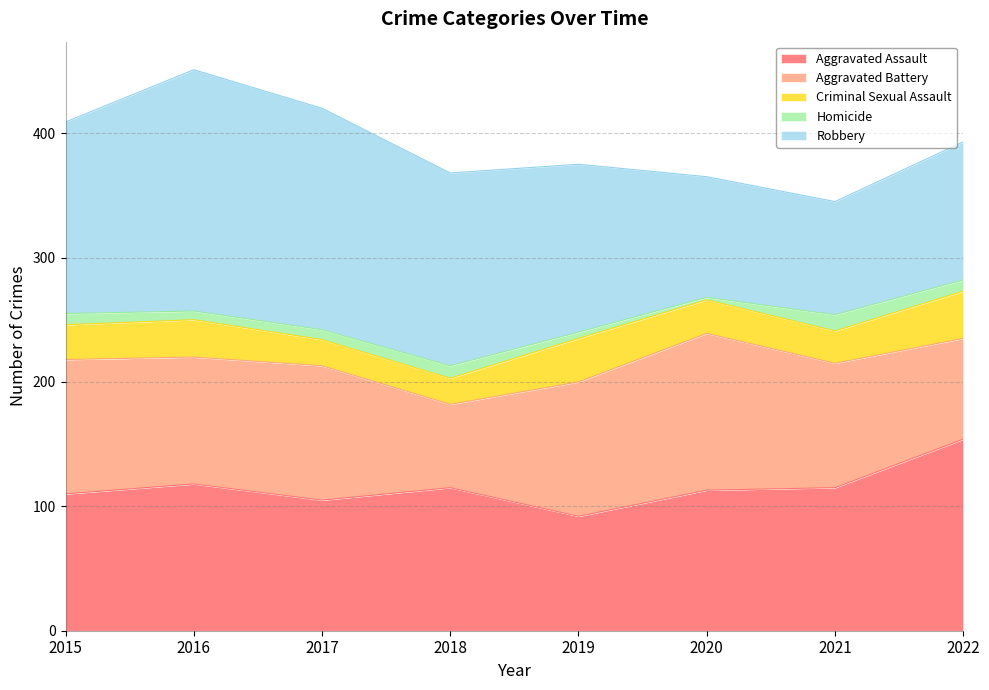

True or false: Robbery and Homicide cross at least once.

False